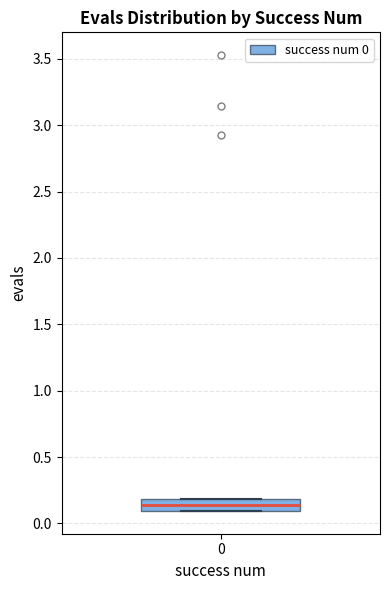

Where is the lower edge of the box at x = 0 on the y-axis? The values are not printed on the chart, so give them approximately, as read against the axis.

0.10